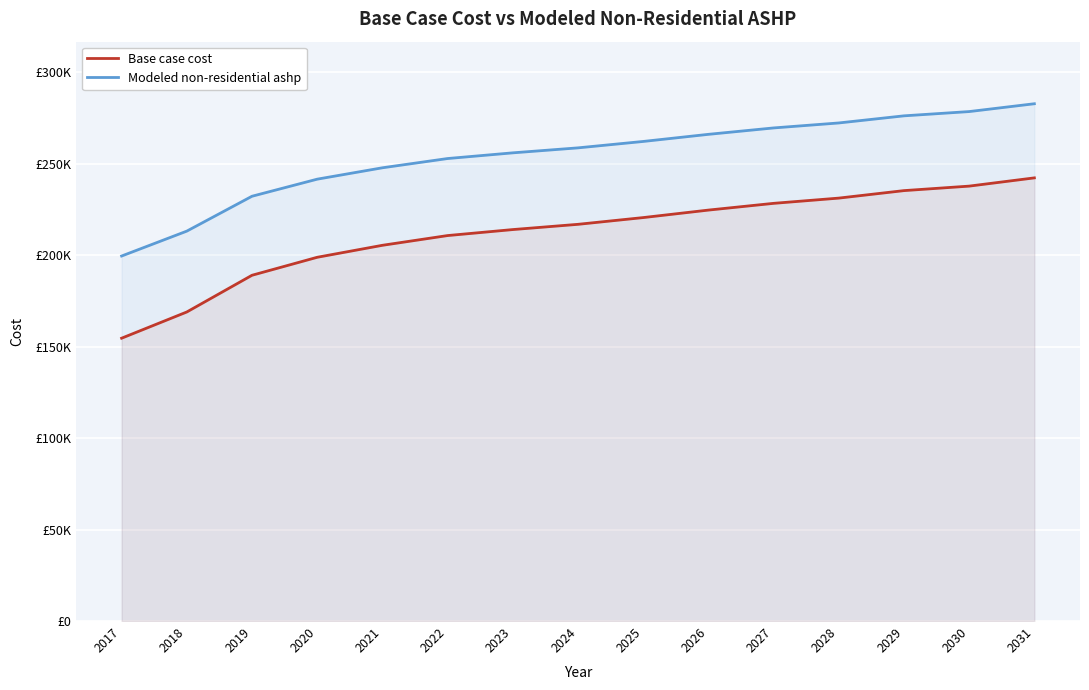

Reading left to right, what are all the values shown in this chart?

Base case cost: 154554.8	168882.6	188941.6	198766.5	205316.3	210638.1	213913.1	216778.6	220462.9	224556.6	228240.9	231106.5	235200.2	237656.4	242159.4
Modeled non-residential ashp: 199457.8	213067.2	232120.3	241452.5	247673.9	252728.8	255839.5	258561.4	262061.0	265949.4	269448.9	272170.8	276059.2	278392.2	282669.5